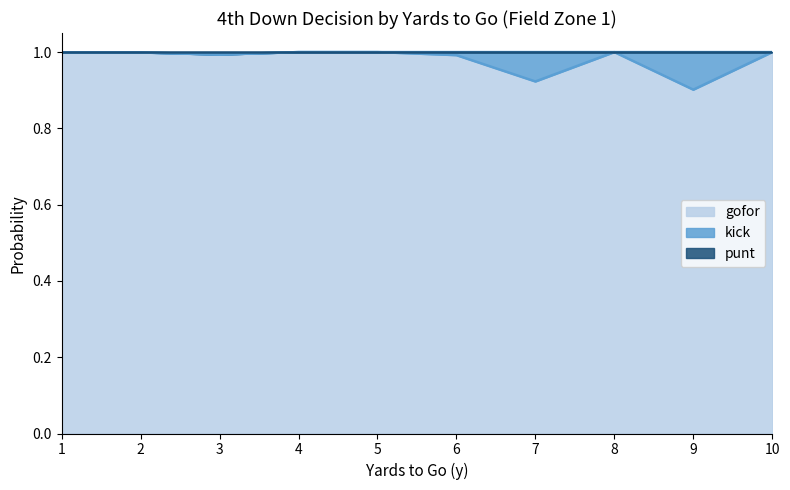

What is the sum of all gofor values?

9.8